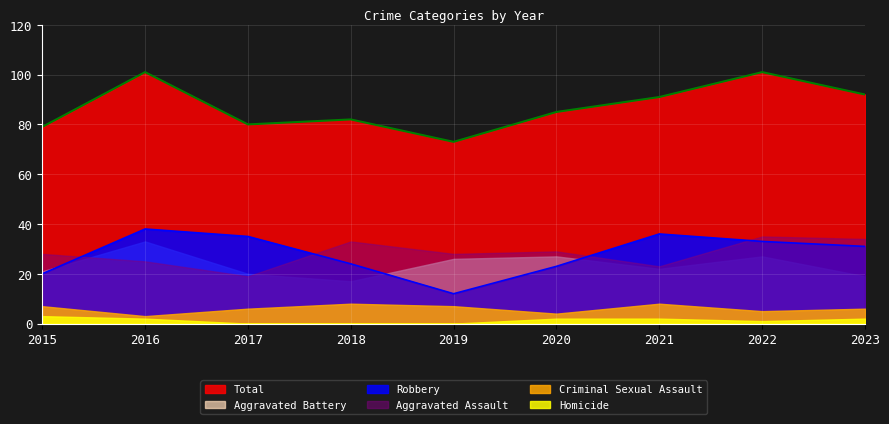

Count the number of categories in the chart.

9